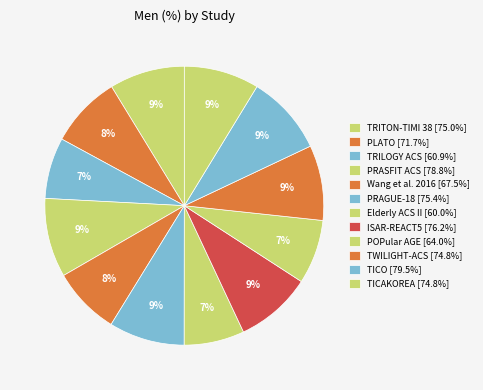

Approximately how many times larger is the value at PRASFIT ACS compared to TICAKOREA?

1.1